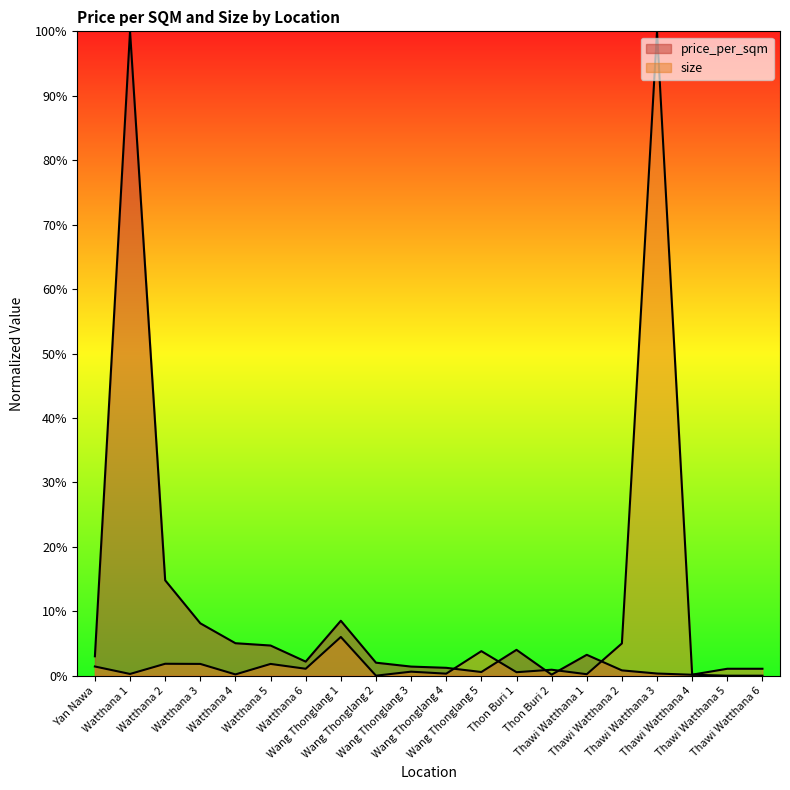

Reading left to right, extract all data points from this chart.

price_per_sqm: 3.0	100.0	14.8	8.1	5.0	4.7	2.2	8.5	2.0	1.4	1.2	0.6	4.0	0.2	3.2	0.8	0.3	0.1	0.0	0.0
size: 1.4	0.3	1.8	1.8	0.2	1.8	1.1	6.0	0.0	0.6	0.3	3.8	0.5	0.9	0.2	5.0	100.0	0.2	1.1	1.1